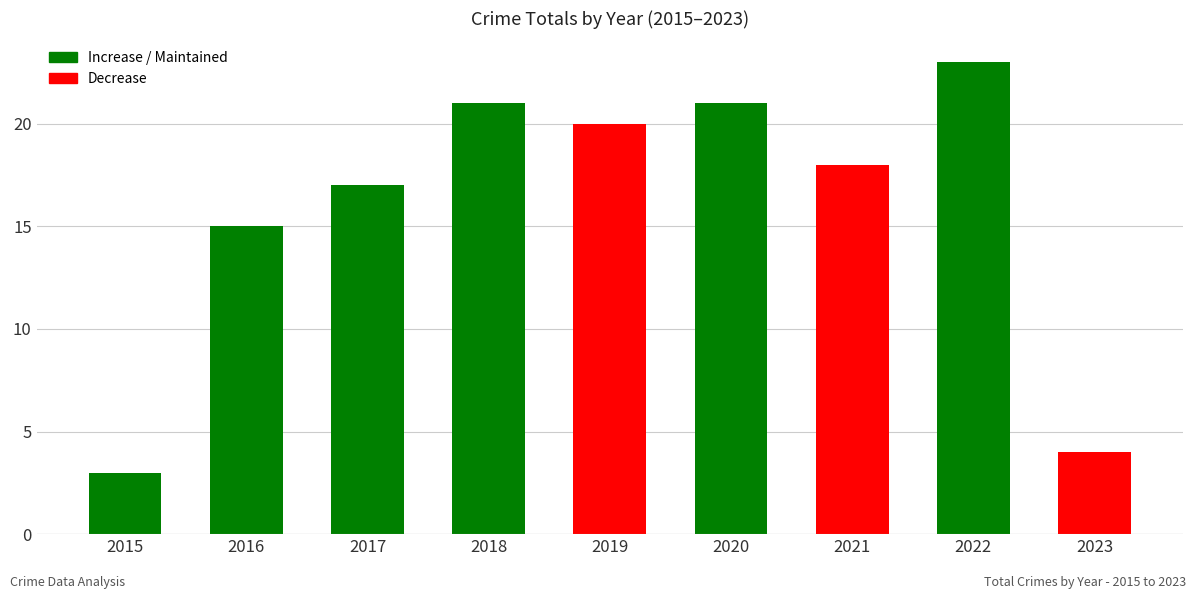

What is the difference between the values at 2022 and 2018?

2